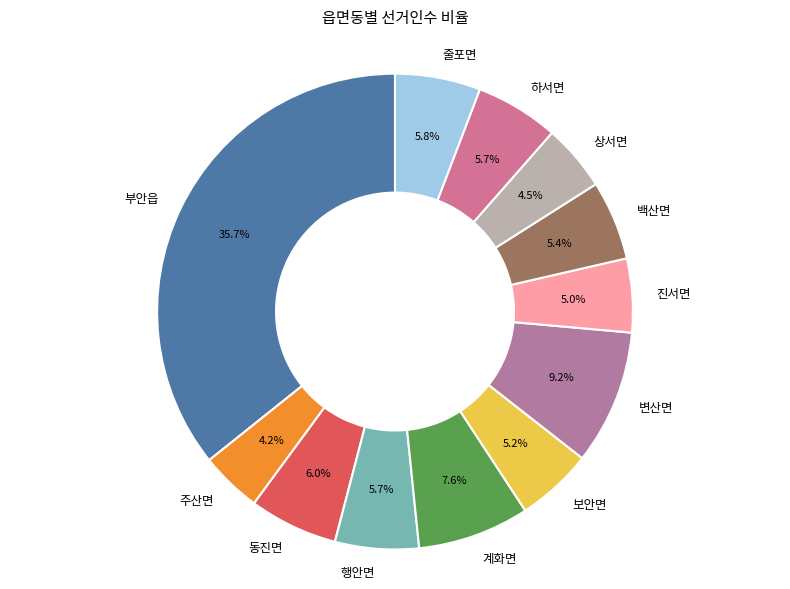

To the nearest percent, what is the combined percentage of 행안면 and 백산면?

11%